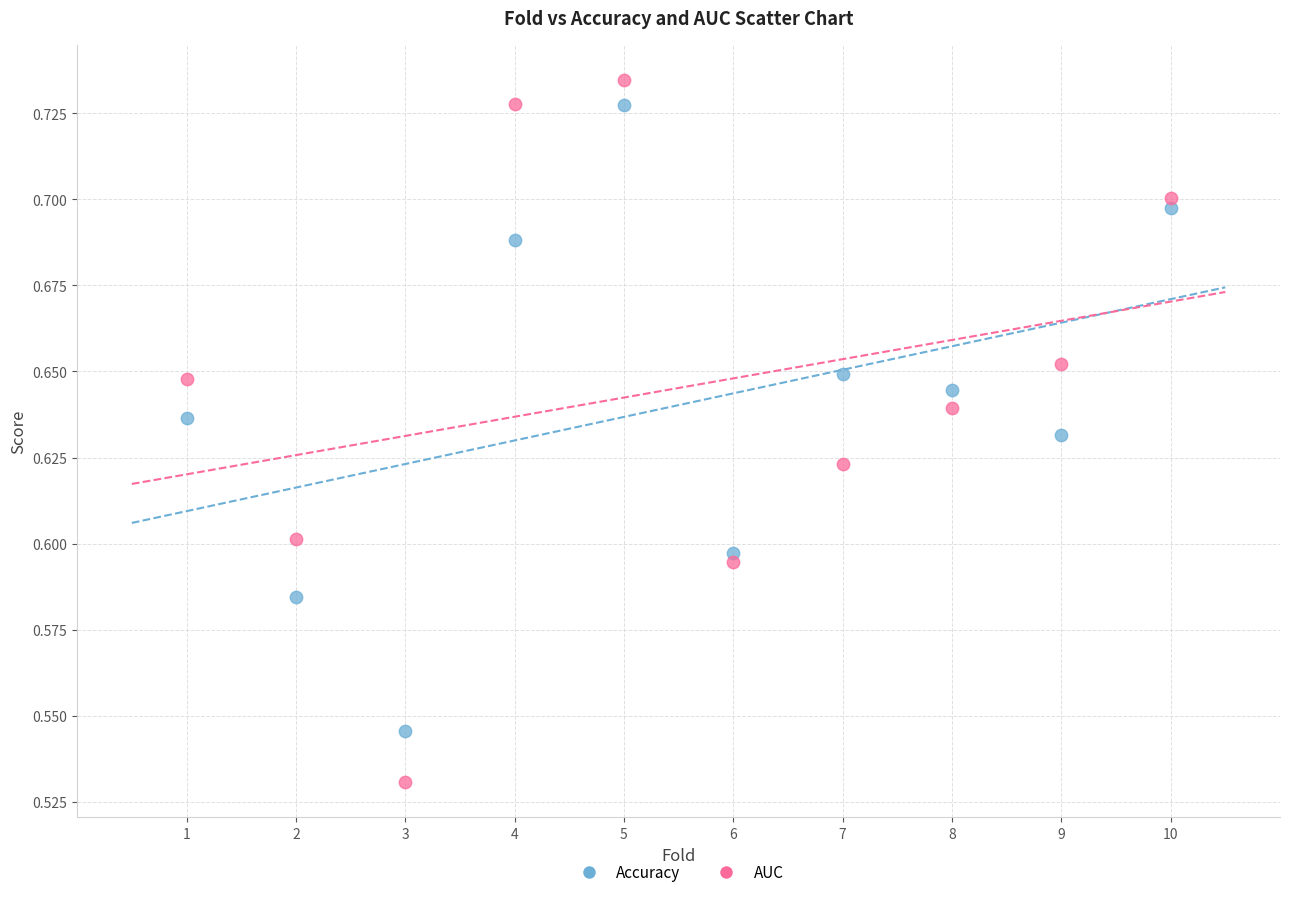

Which series reaches the maximum Y coordinate?

AUC